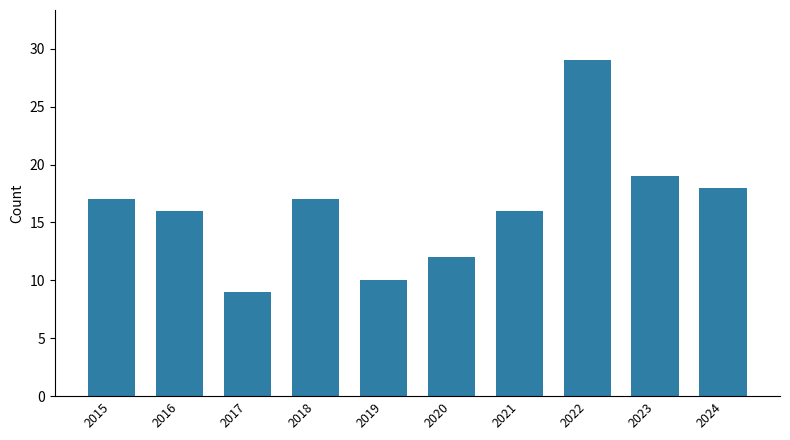

Reading left to right, transcribe all the data shown in this chart.

17	16	9	17	10	12	16	29	19	18